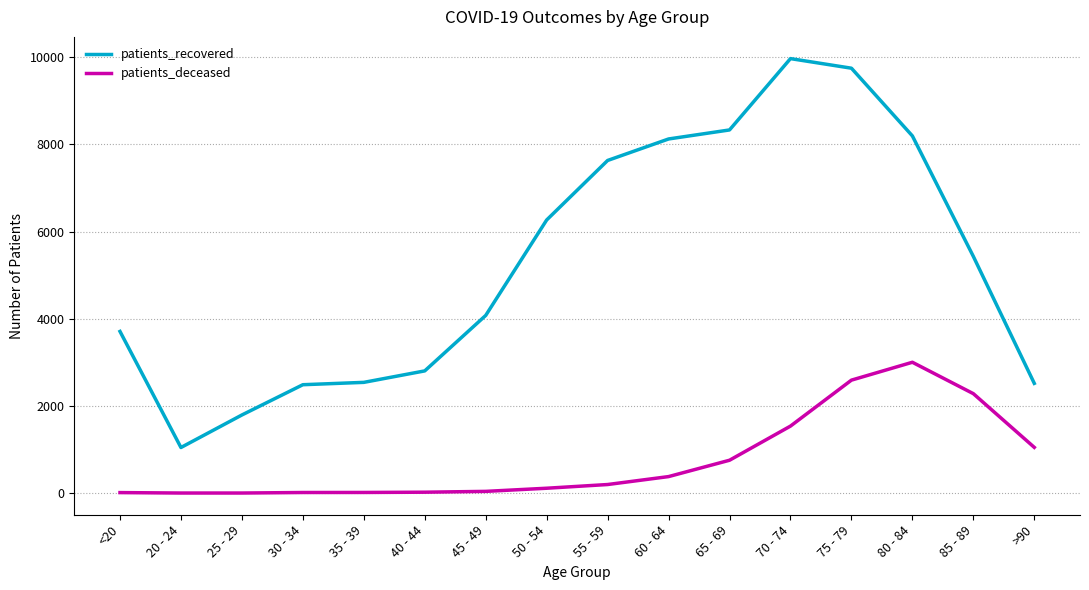

Where is patients_deceased nearest to the value 1502?

70 - 74